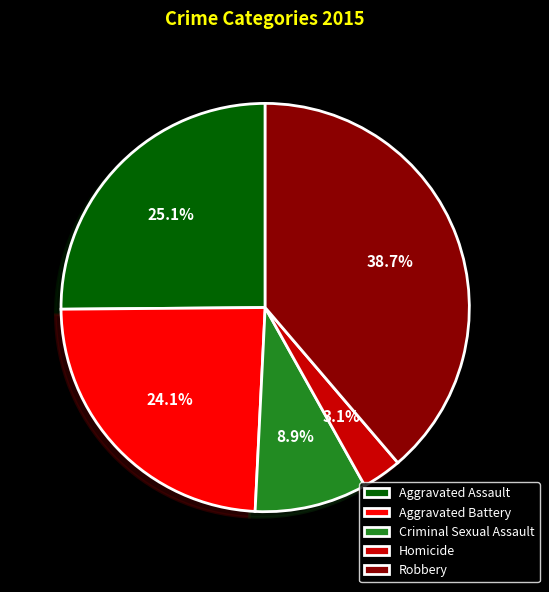

Rank the categories by value from lowest to highest.

Homicide, Criminal Sexual Assault, Aggravated Battery, Aggravated Assault, Robbery